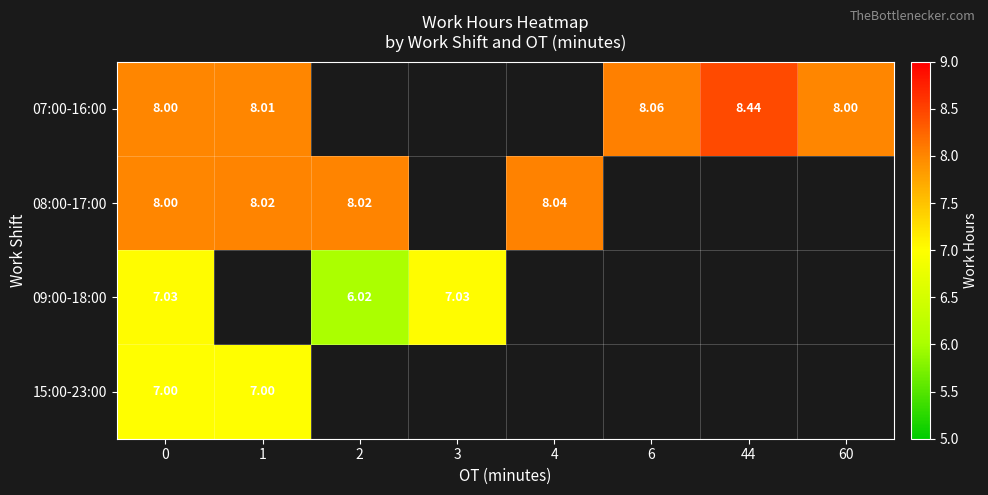

The 08:00-17:00 series shows 8.0 at 4. True or false?

True